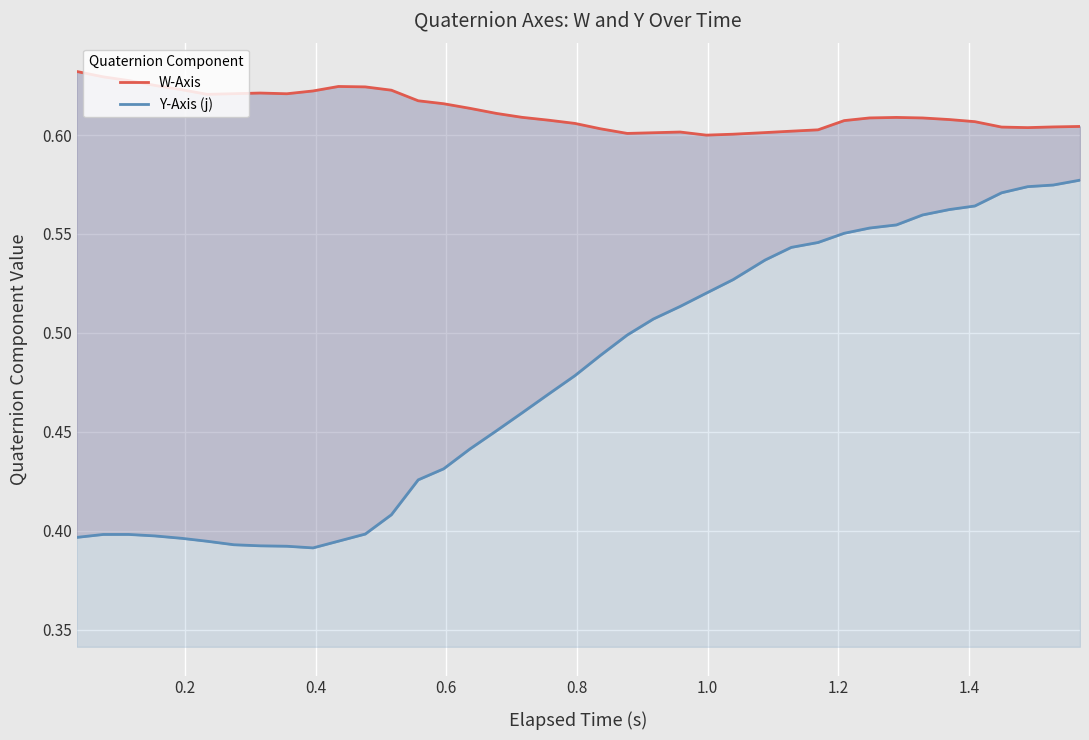

True or false: Y-Axis (j) and W-Axis intersect in this chart.

False